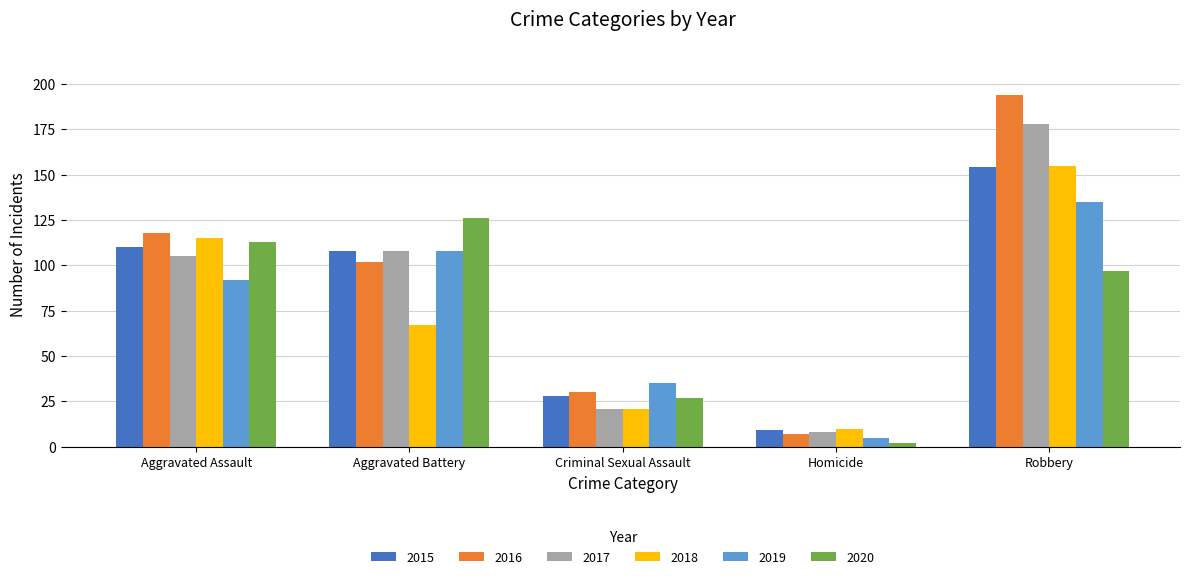

List the labels in order of 2020 value, smallest first.

Homicide, Criminal Sexual Assault, Robbery, Aggravated Assault, Aggravated Battery